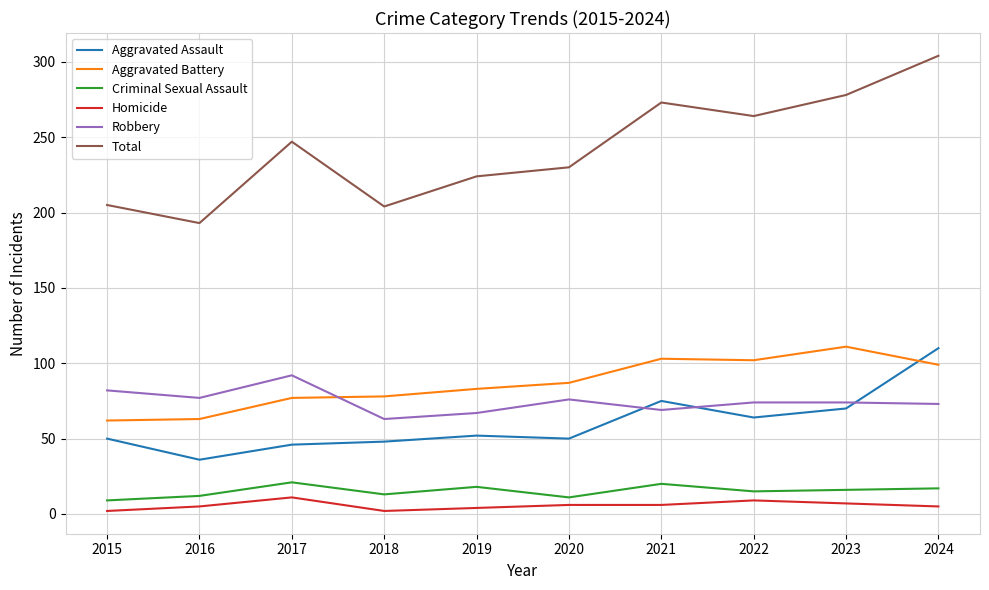

The Aggravated Battery series shows 87 at 2020. True or false?

True